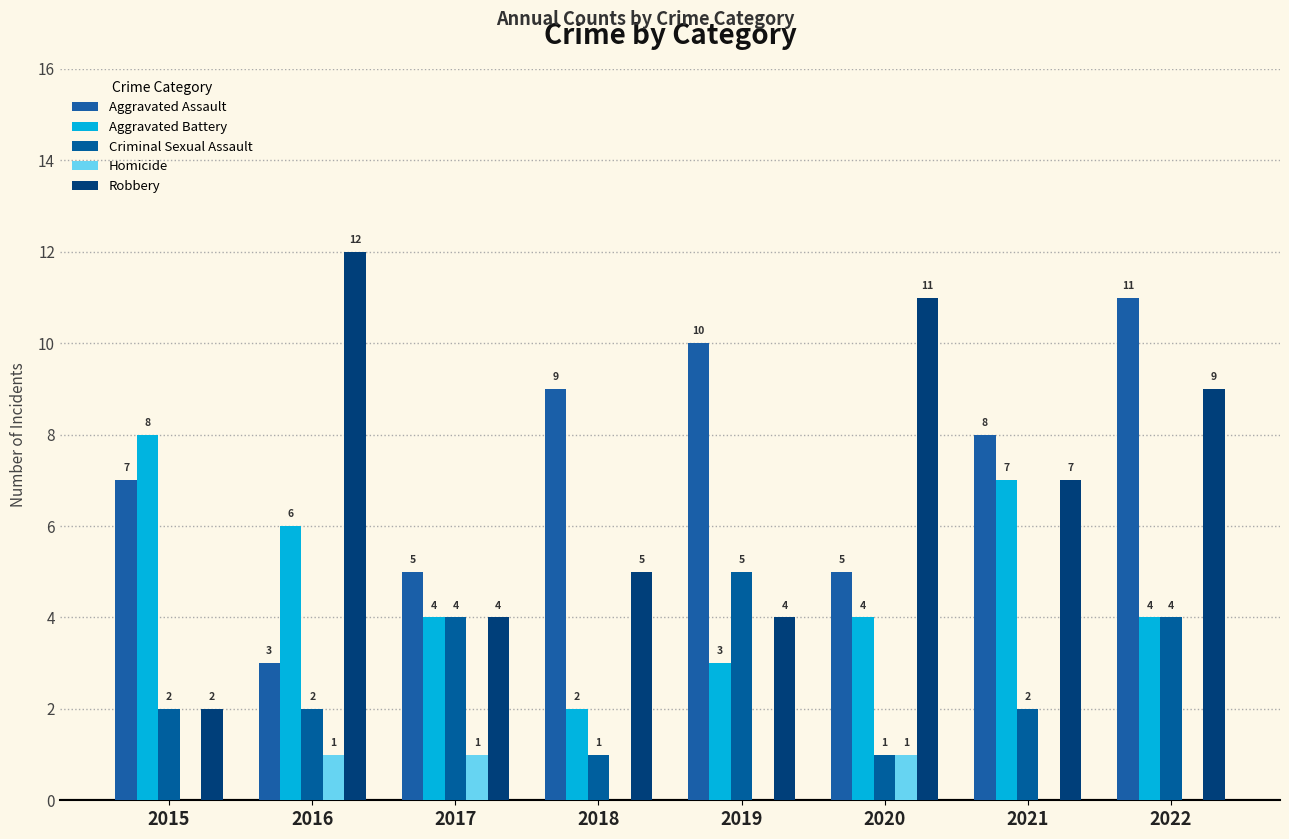

Where does the Aggravated Battery series first go above 4?

2015